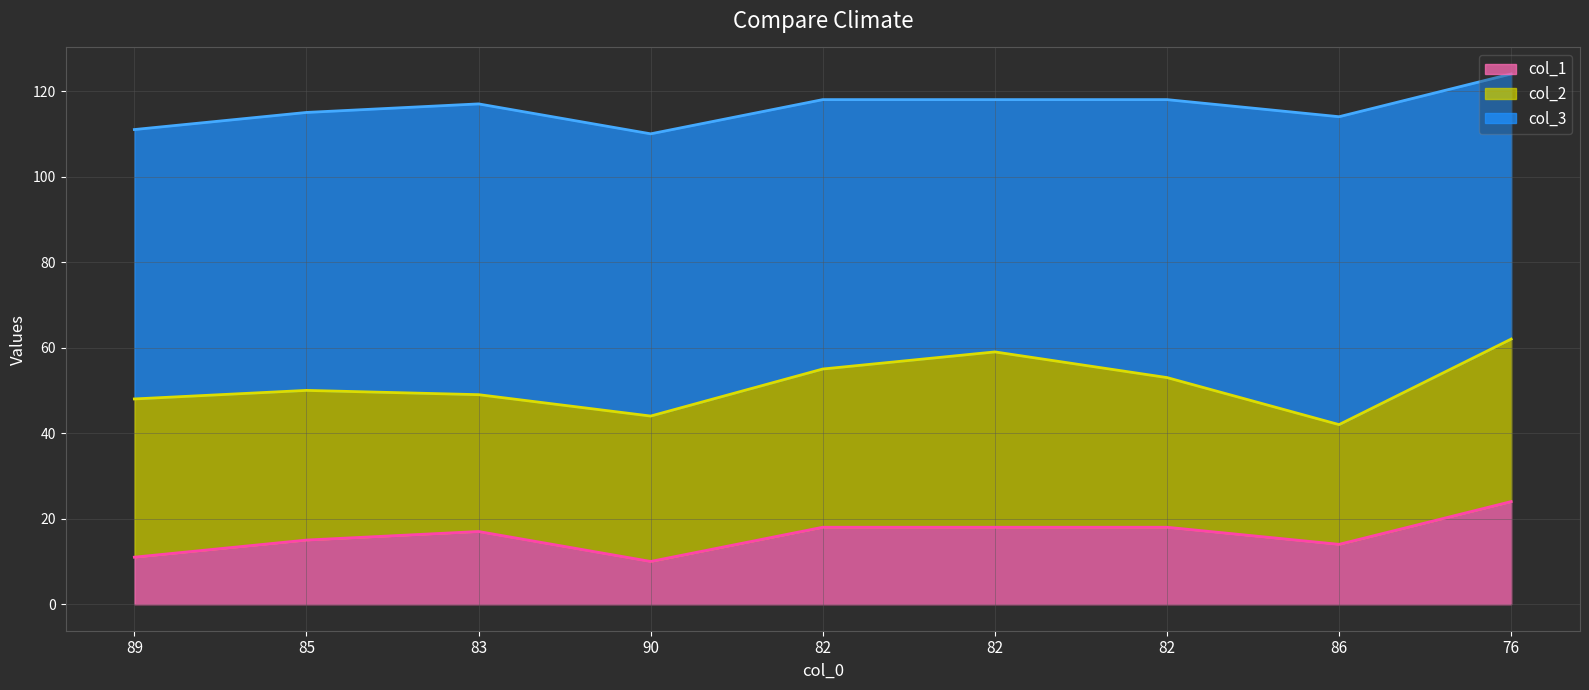

Is the value of col_2 at 82 greater than the value of col_1 at 82?

Yes